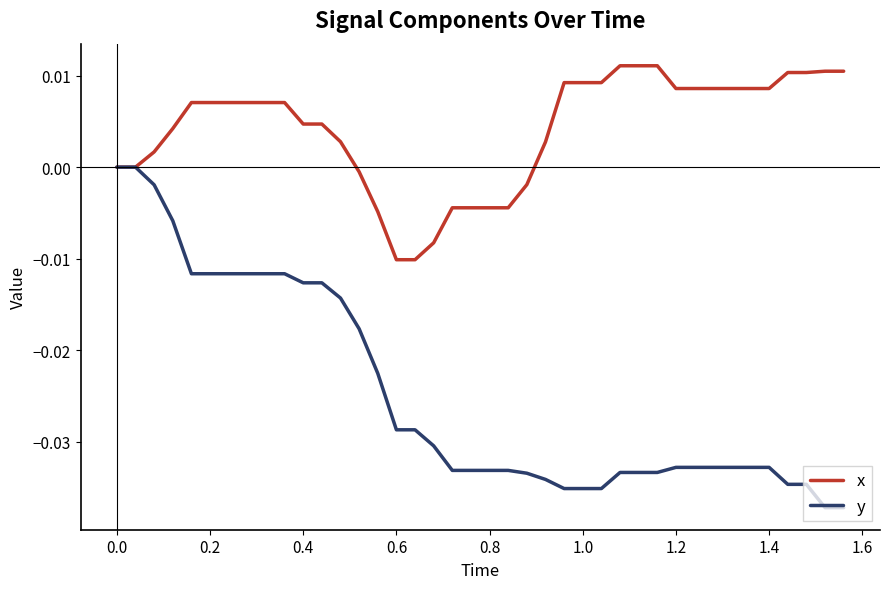

Which series has the largest range (max minus min)?

y